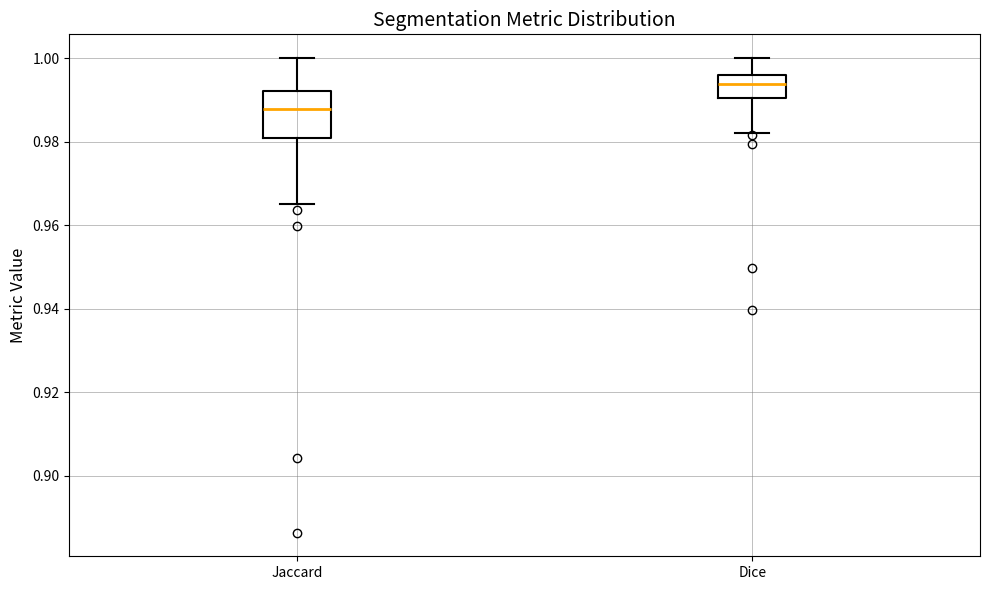

Where is the upper edge of the box for Jaccard on the y-axis? The values are not printed on the chart, so give them approximately, as read against the axis.

0.992